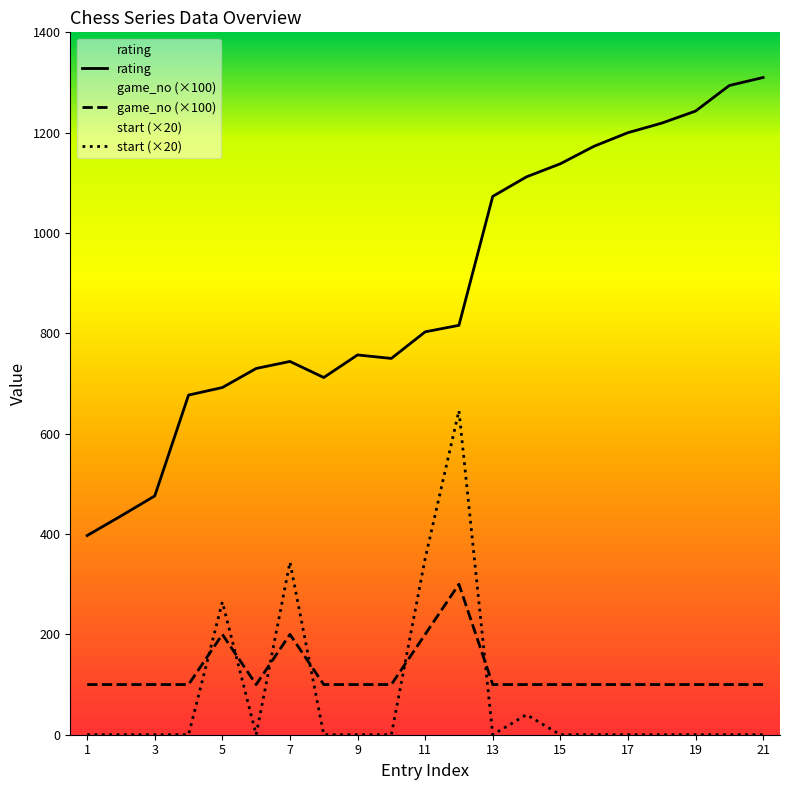

Is the value of rating at 8 greater than the value of game_no at 11?

Yes